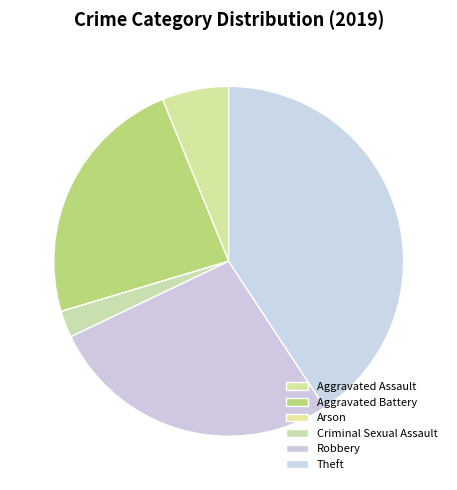

Does Robbery account for over 50% of the chart?

No